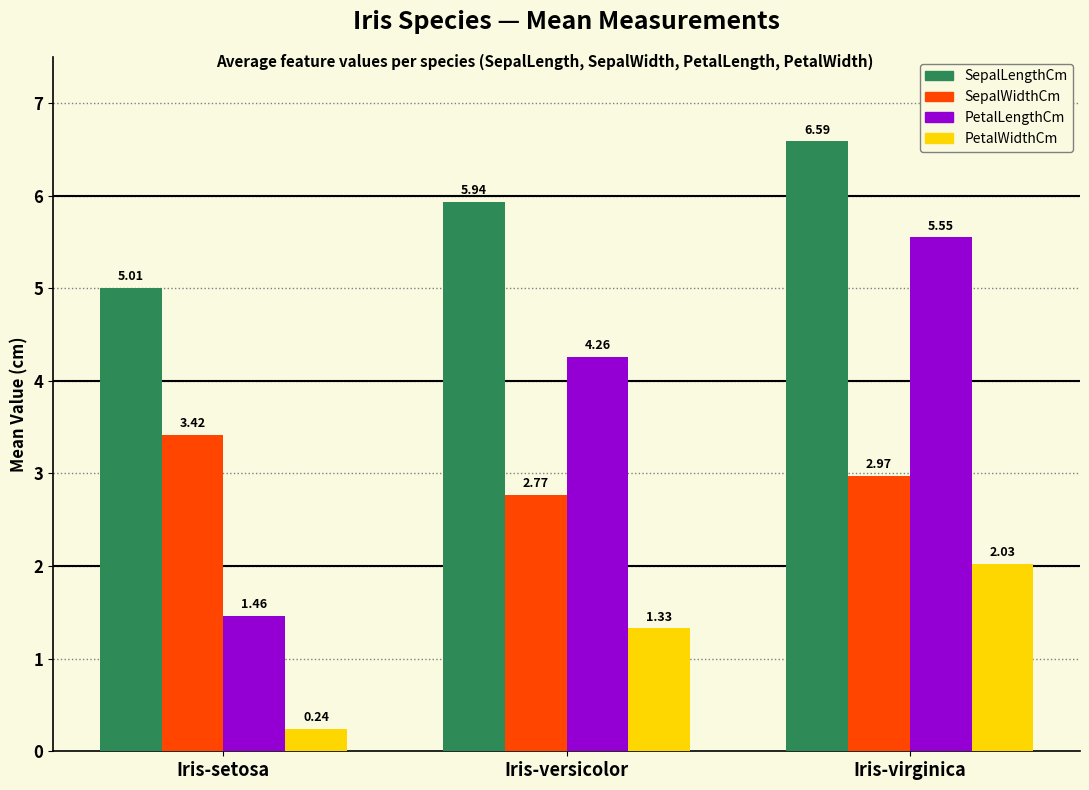

What is the sum of all PetalLengthCm values?

11.3